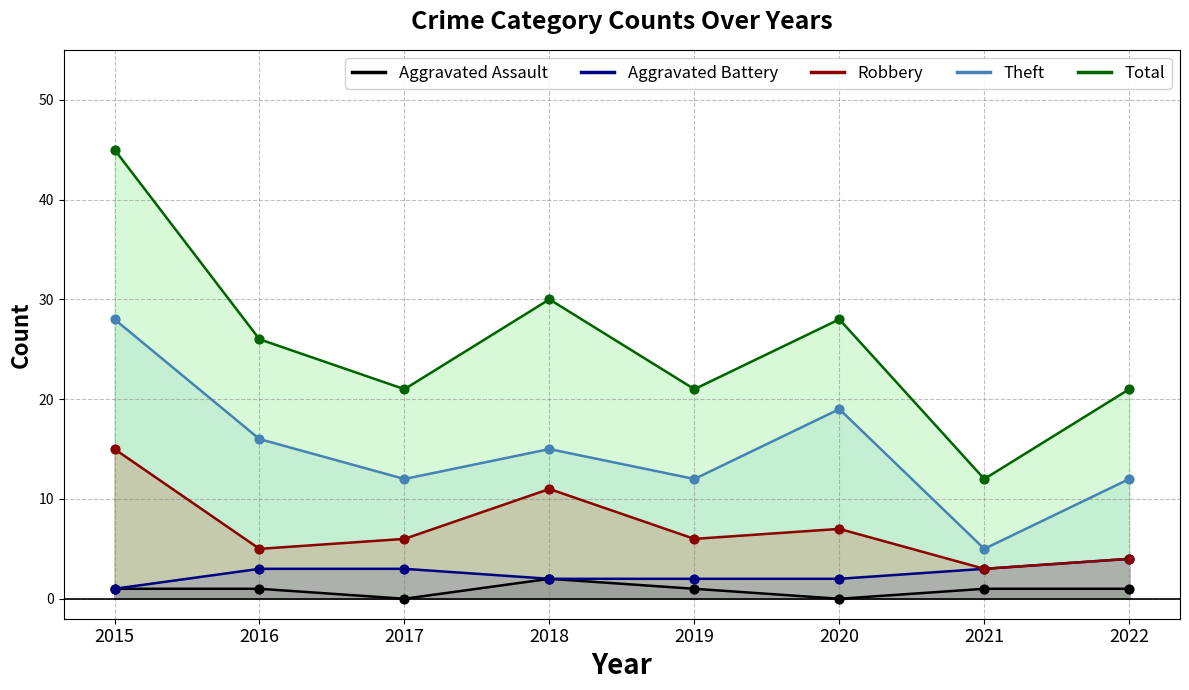

Which series contains the highest Y value?

Total